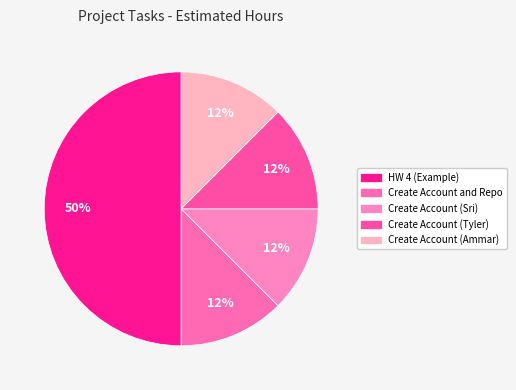

To the nearest percent, what is the difference between the HW 4 (Example) and Create Account and Repo slice percentages?

38%